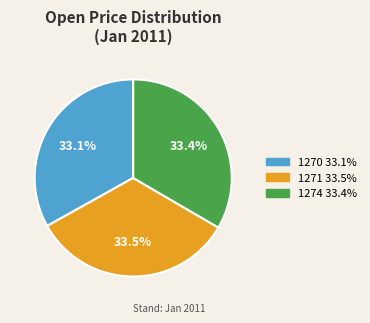

Is there a majority slice in this chart?

No